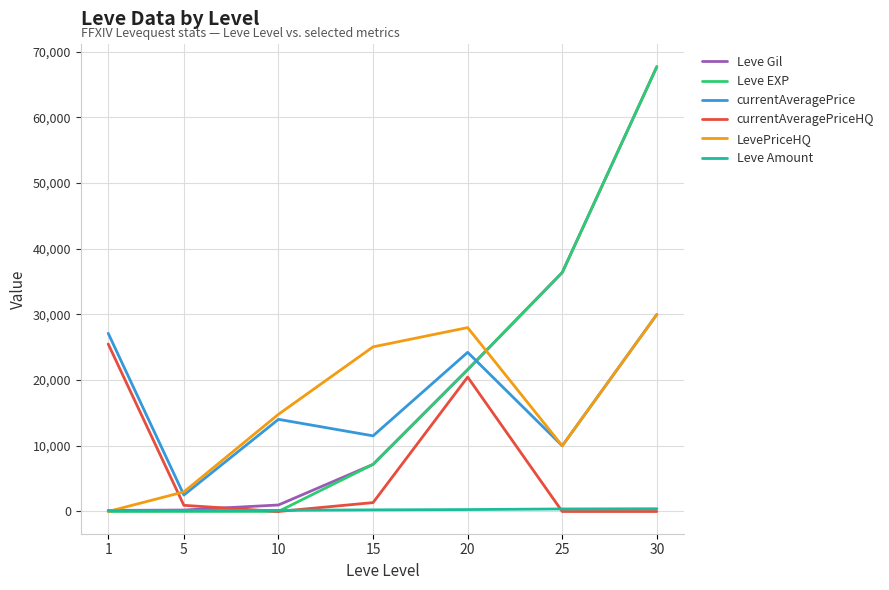

At how many categories does at least one series exceed 42276?

1